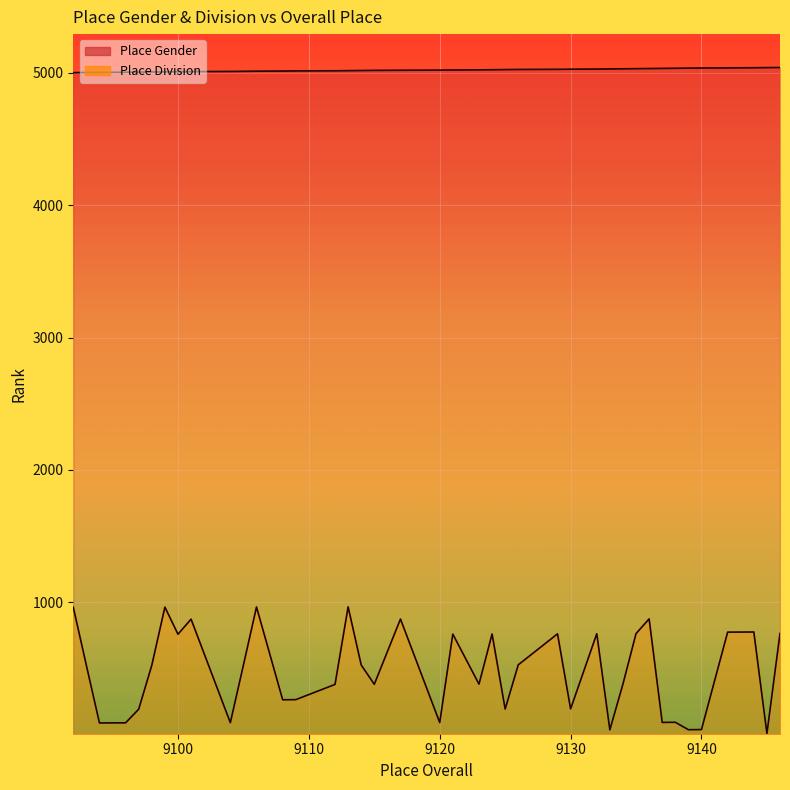

True or false: Place Division and Place Gender cross at least once.

False